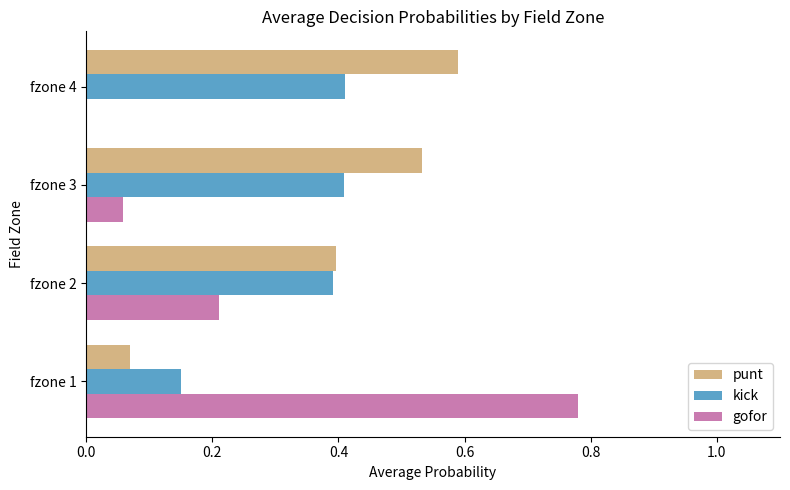

True or false: punt has a value of 0.4 at fzone 2.

True